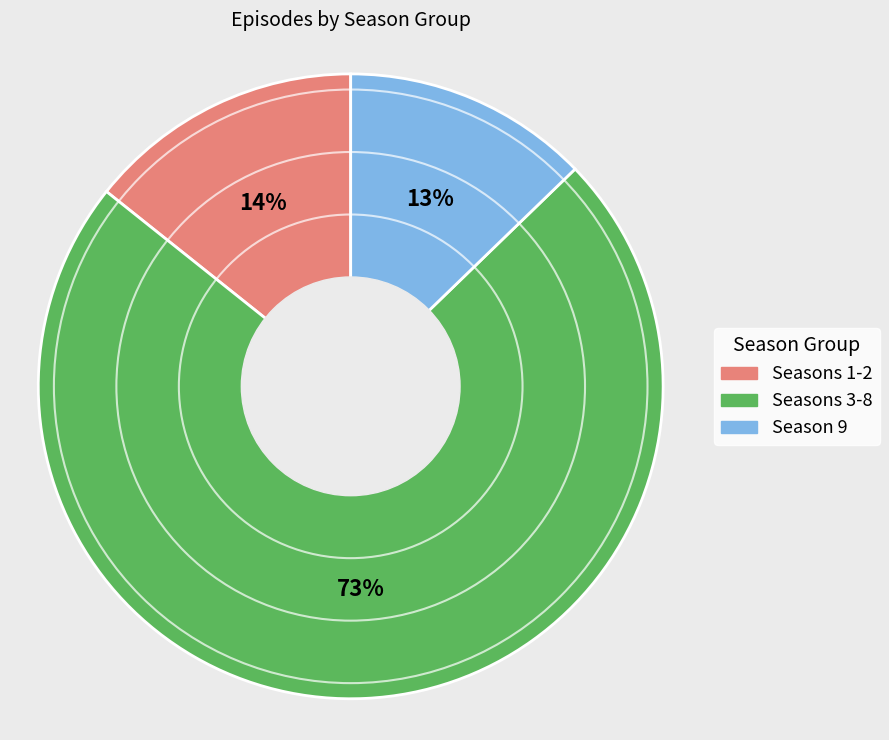

Which has a higher value, Season 9 or Seasons 3-8?

Seasons 3-8